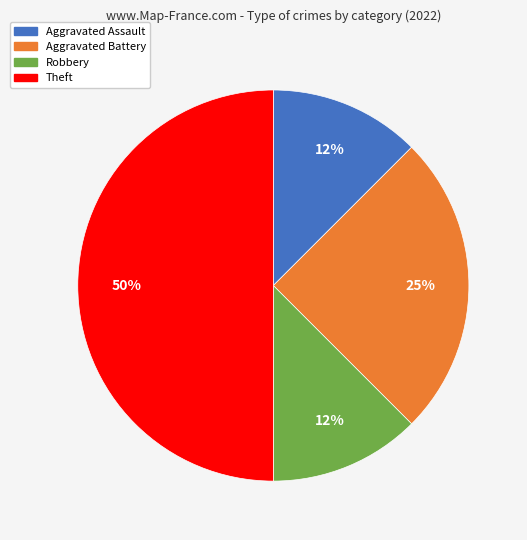

To the nearest percent, what is the average slice percentage?

25%